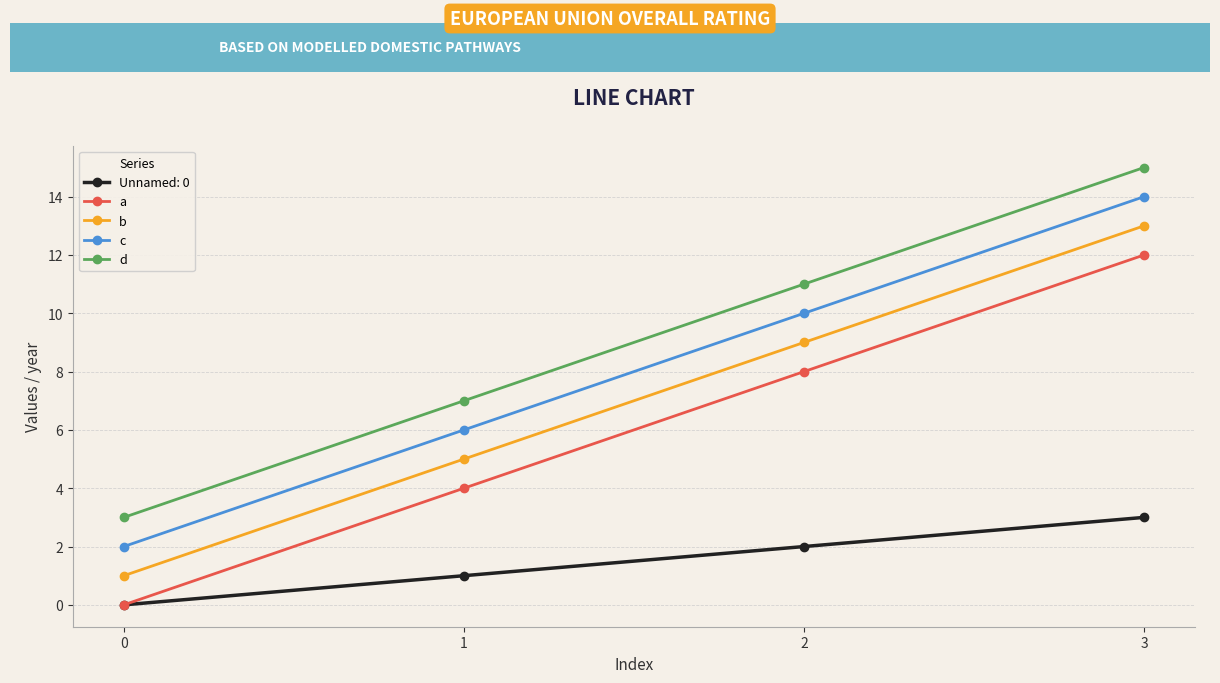

True or false: d has a value of 7 at 1.

True